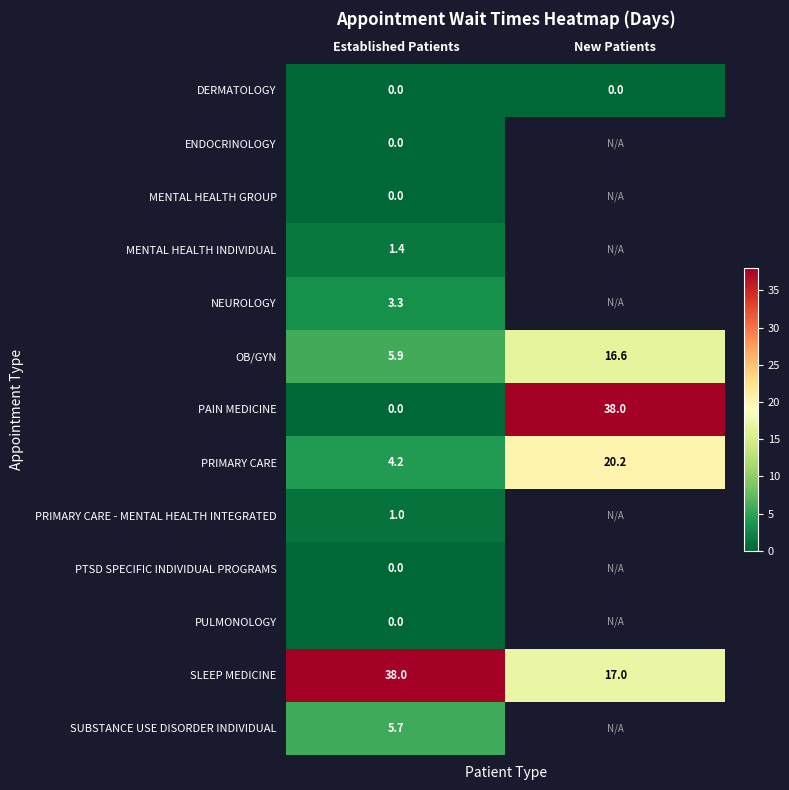

Which label corresponds to the largest value in the chart?

New Patients